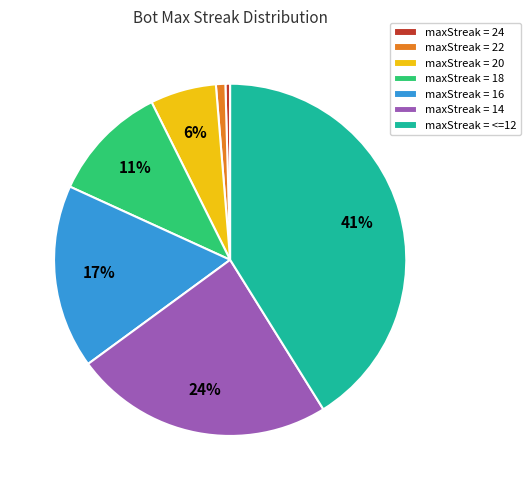

What is the largest slice in the pie chart?

maxStreak = <=12